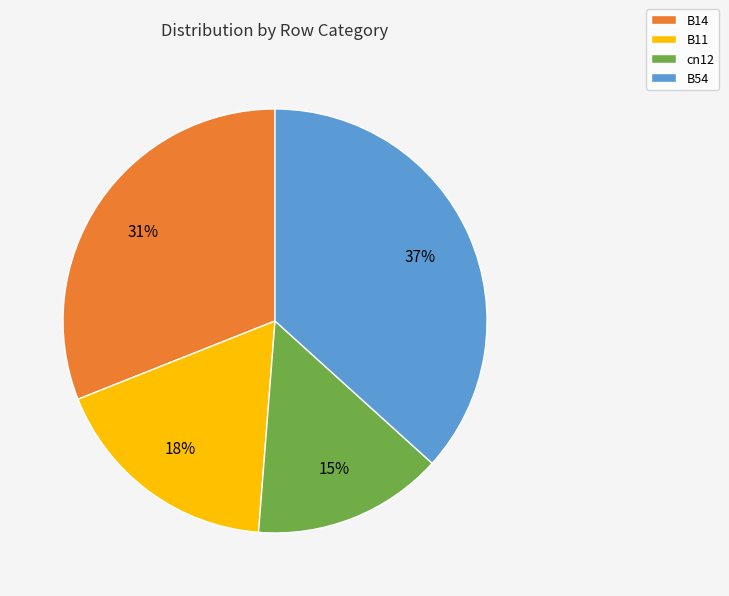

Does any single category account for the majority?

No